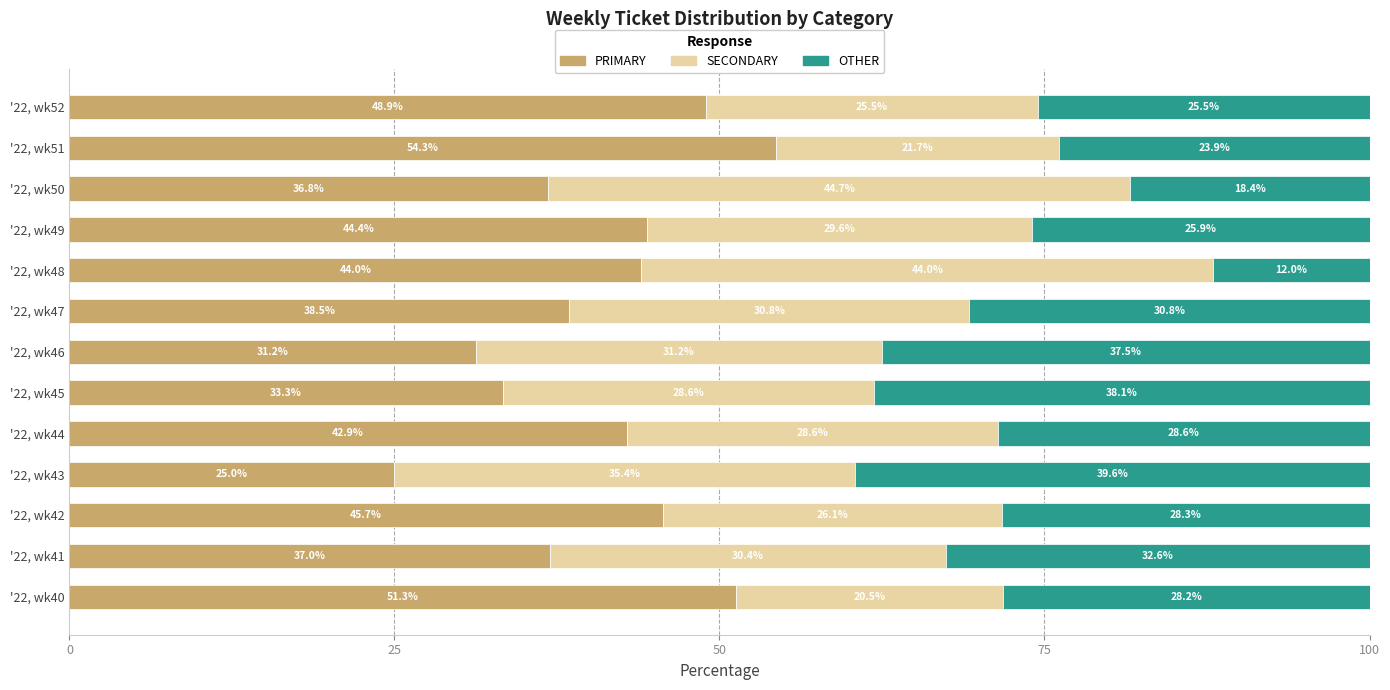

What is the total value across all series at '22, wk45?

100.0